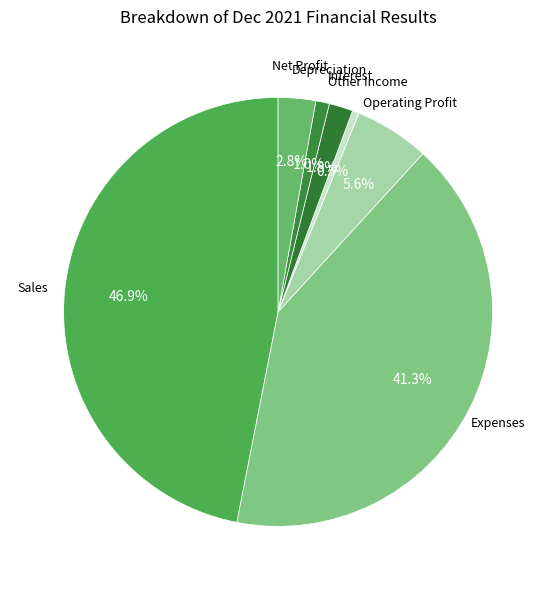

To the nearest percent, what is the average slice percentage?

14%